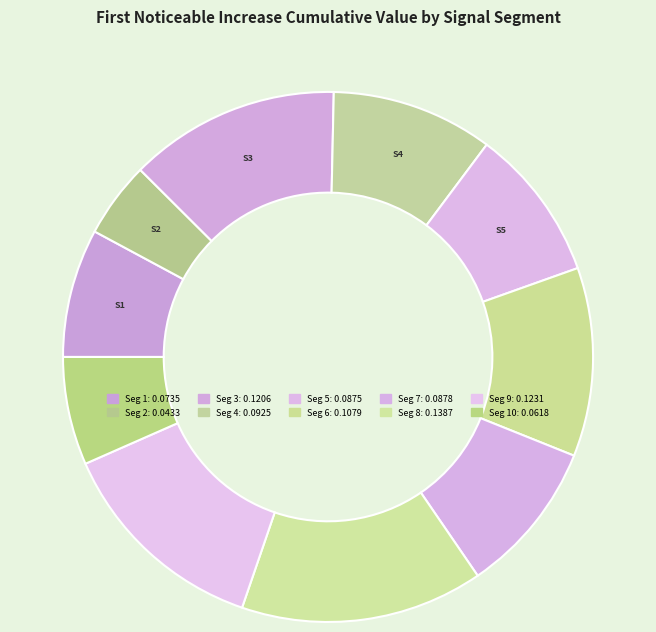

How many slices are in this pie chart?

10